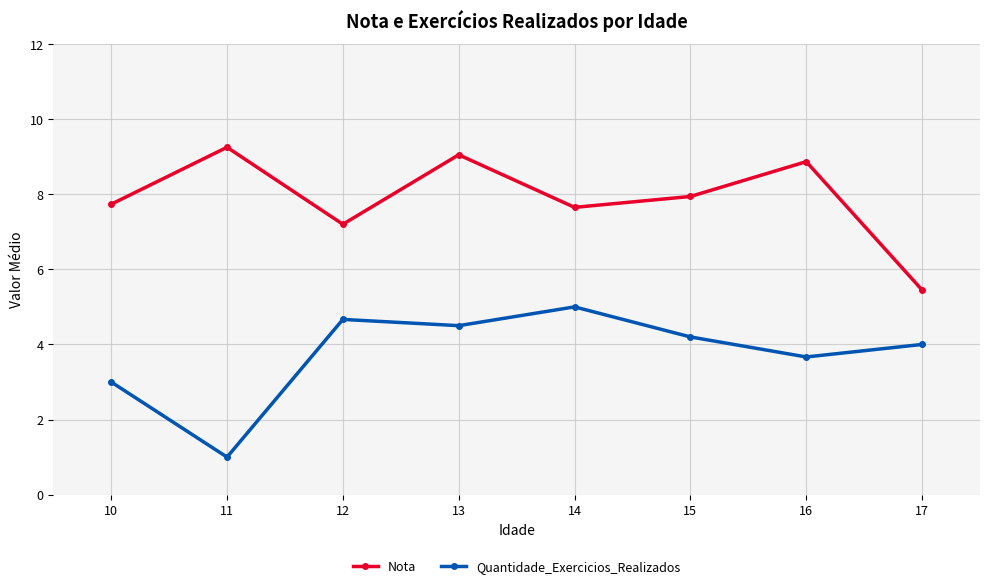

At which label is Nota closest to 7?

12